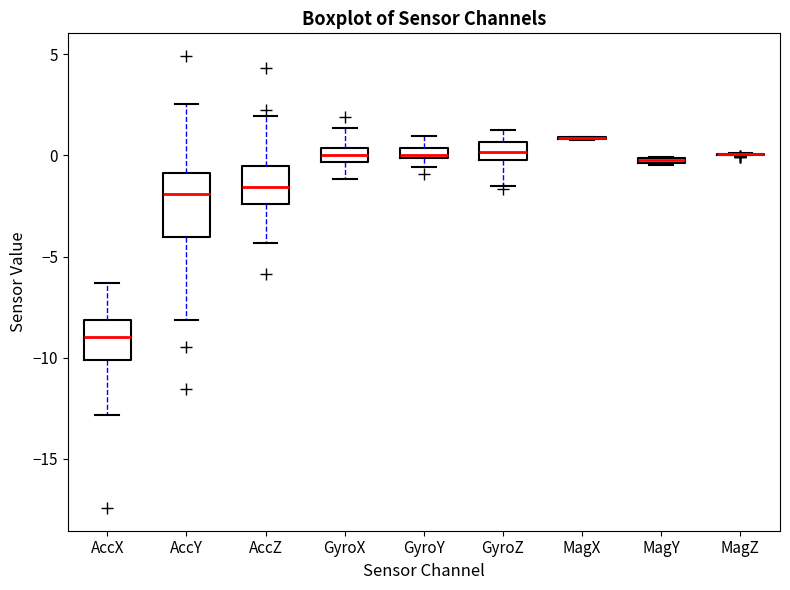

Which box is the tallest, from its lower edge to its upper edge?

AccY